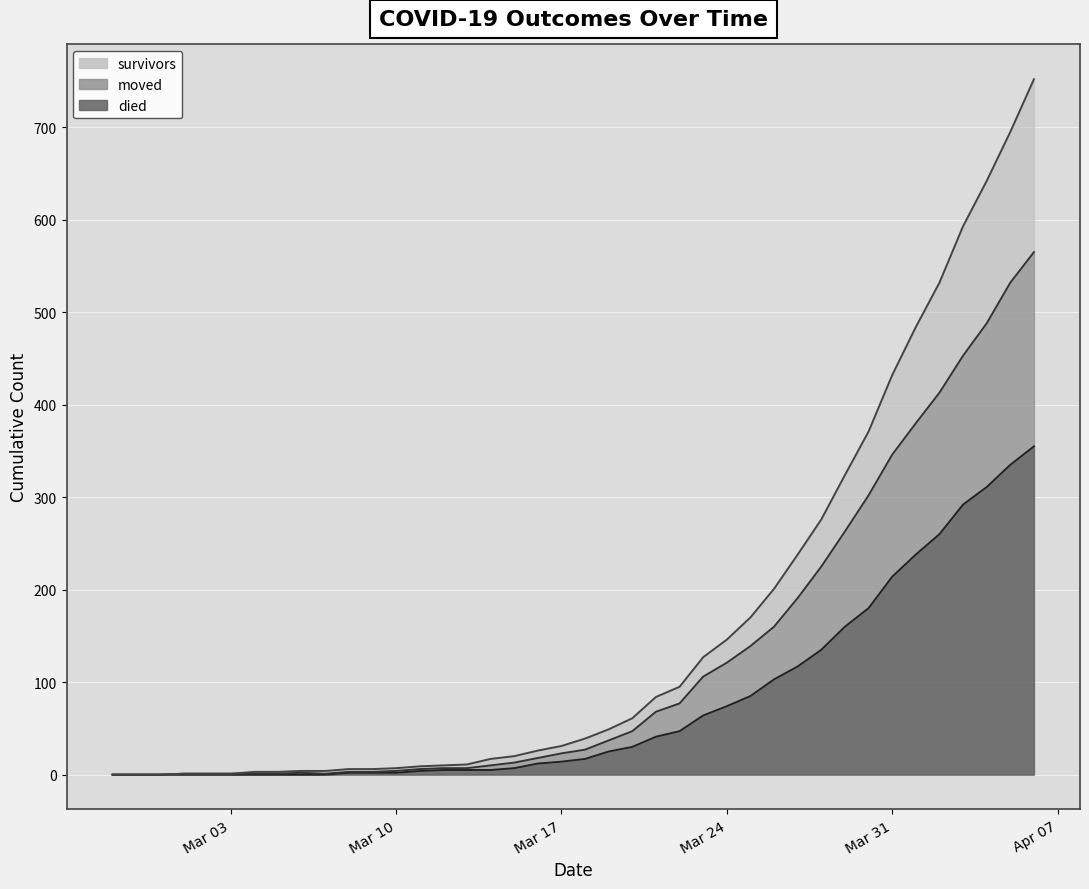

Which label corresponds to the smallest value in the chart?

2020-02-27